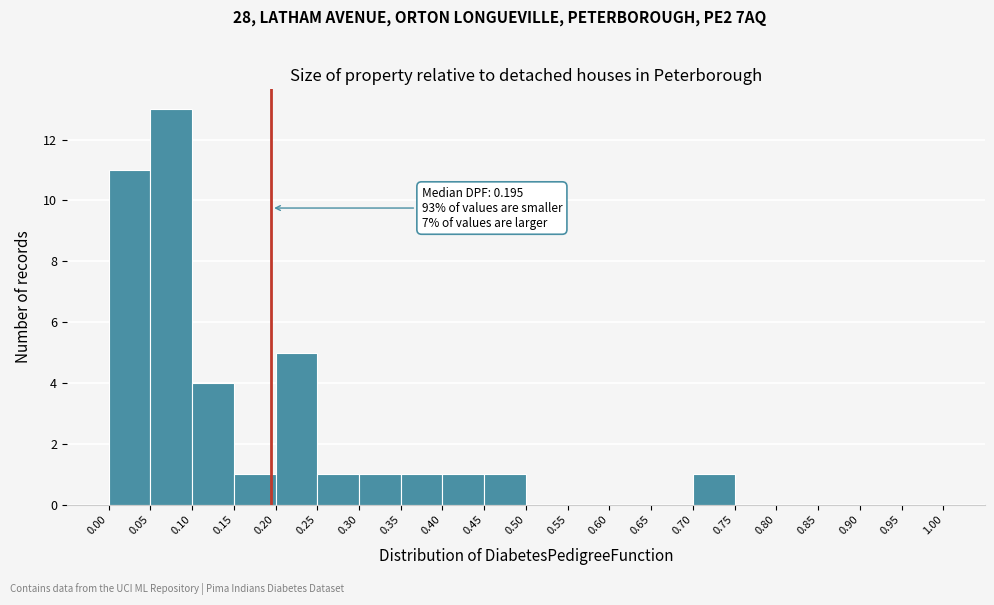

Which range on the x-axis has the tallest bar?

0.05 to 0.10